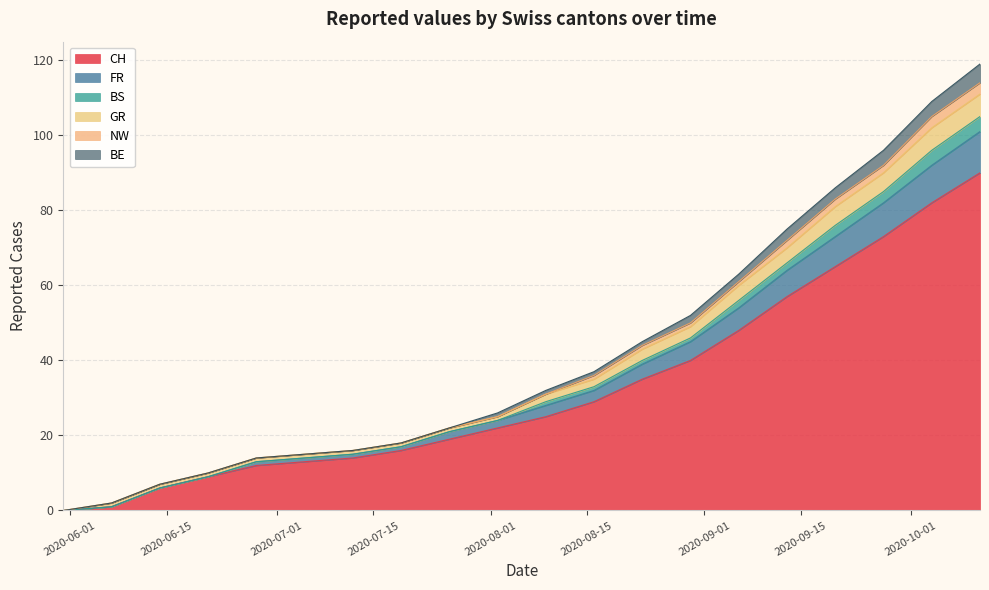

True or false: CH and BE cross at least once.

False